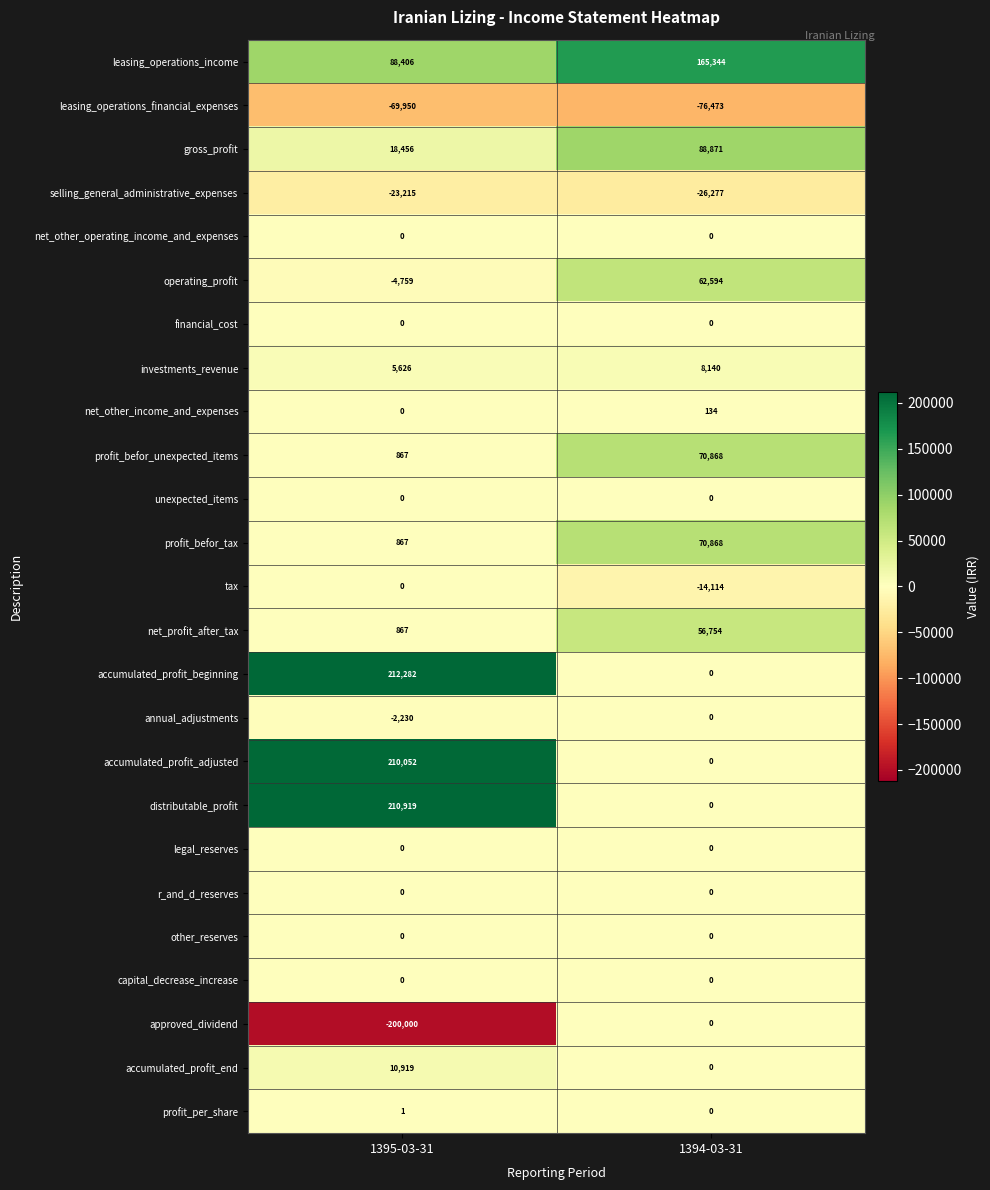

How many distinct data groups are displayed?

25